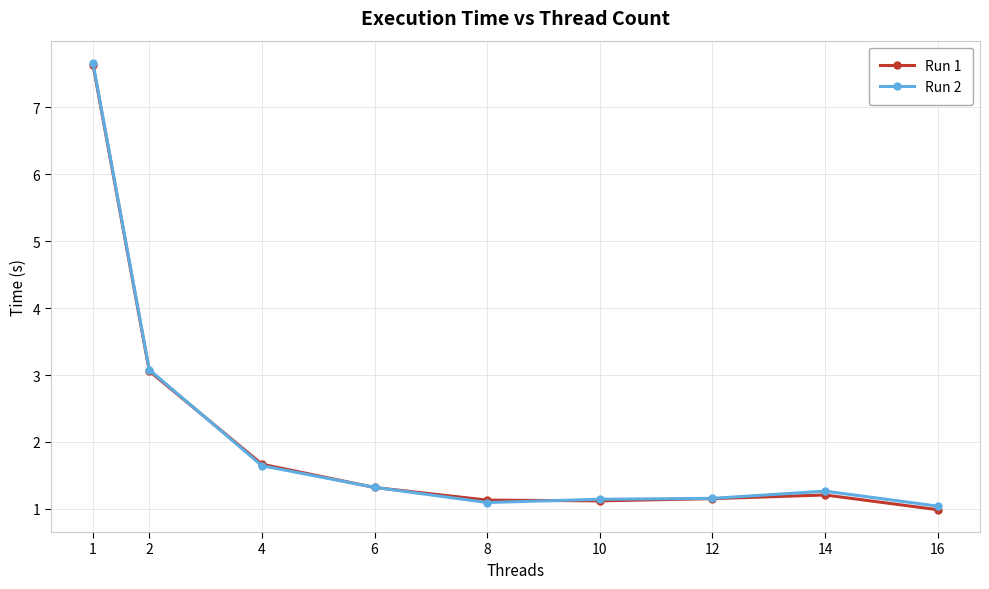

Which series ends up on top after the final intersection of Run 1 and Run 2?

Run 2